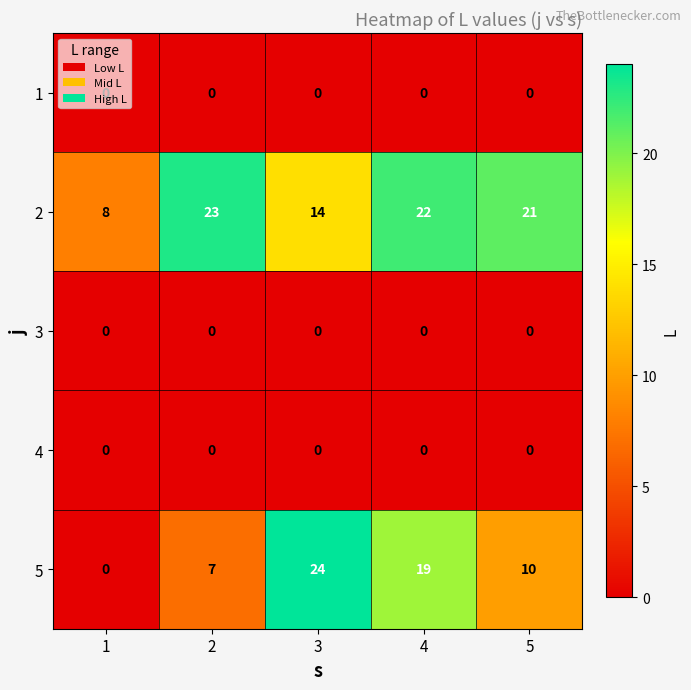

What is the difference between the highest and lowest values at 1?

8